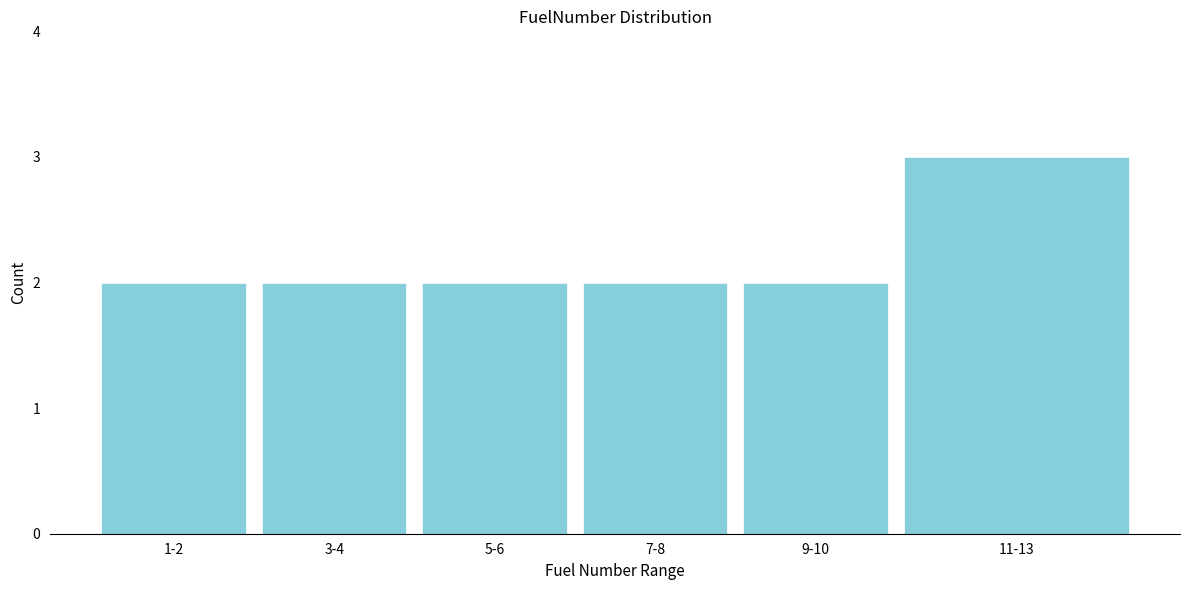

Reading right to left, extract all data points from this chart.

3	2	2	2	2	2